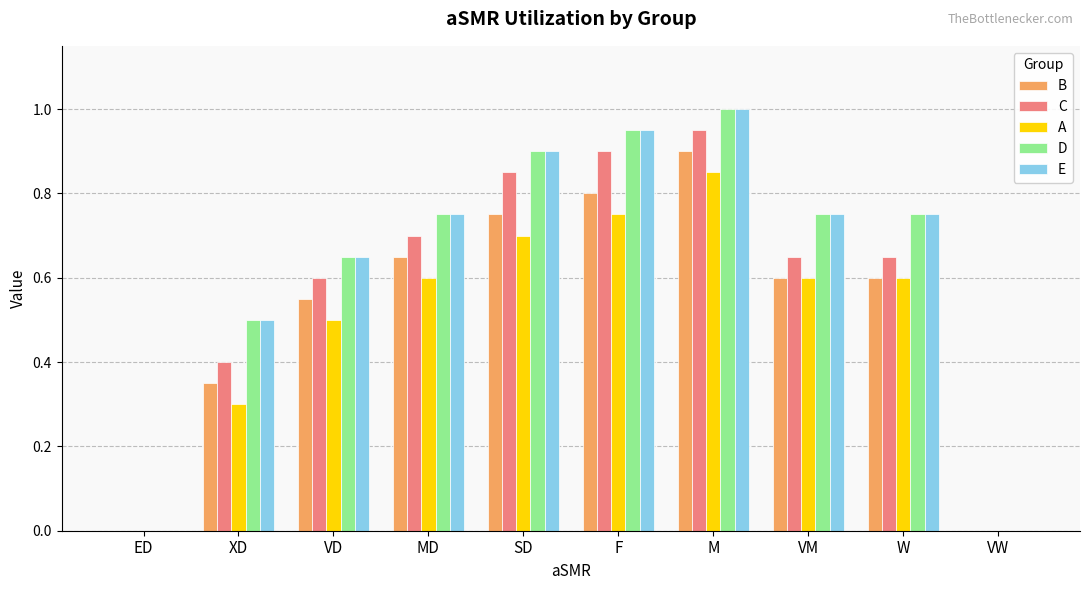

What is the sum of the D values at XD and SD?

1.4